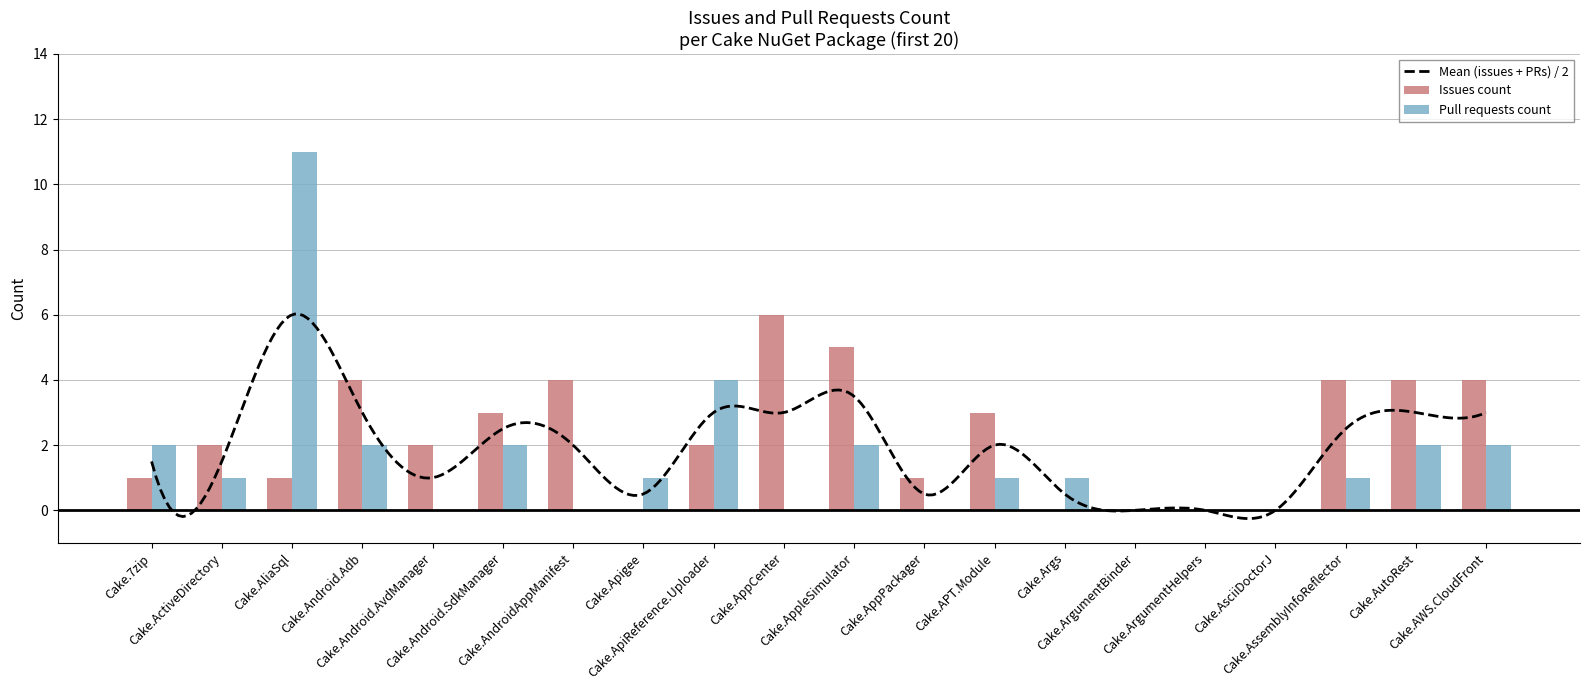

Which category has the lowest value across all series?

Cake.Apigee